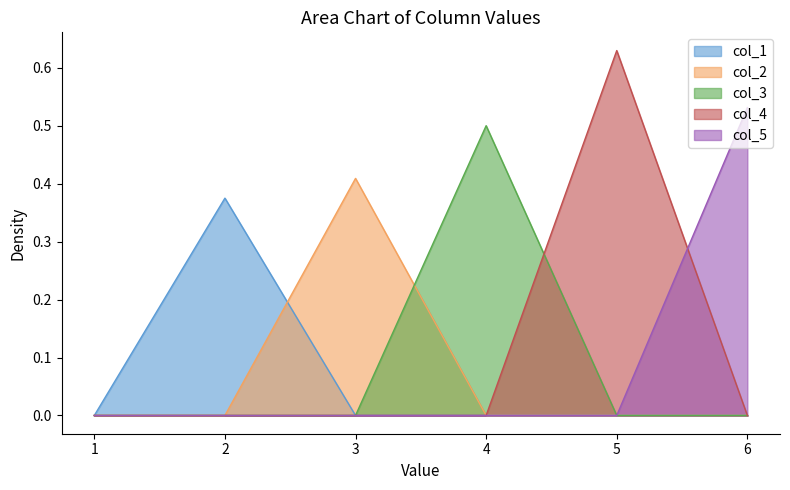

The col_5 series shows 0.2 at 3. True or false?

False